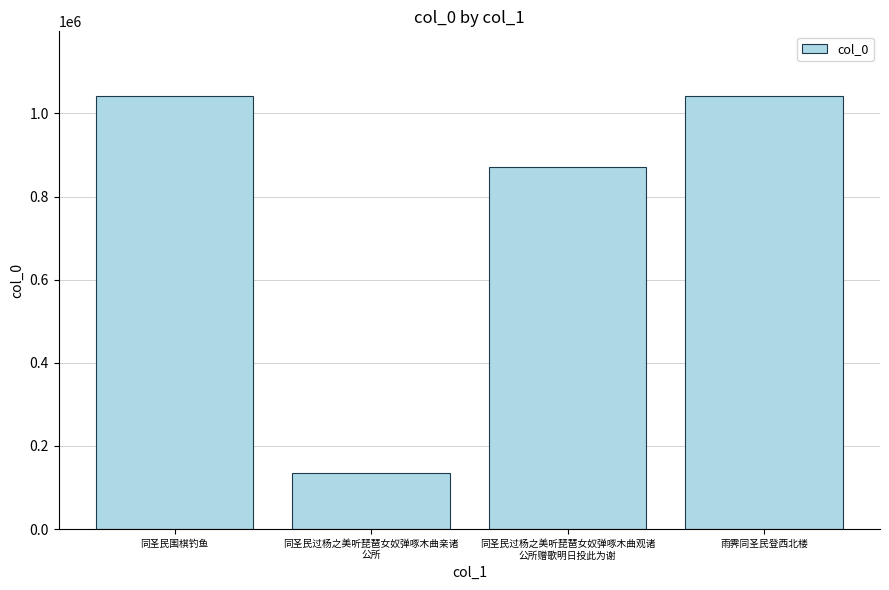

True or false: the data shows 1041156 at 同圣民围棋钓鱼.

True